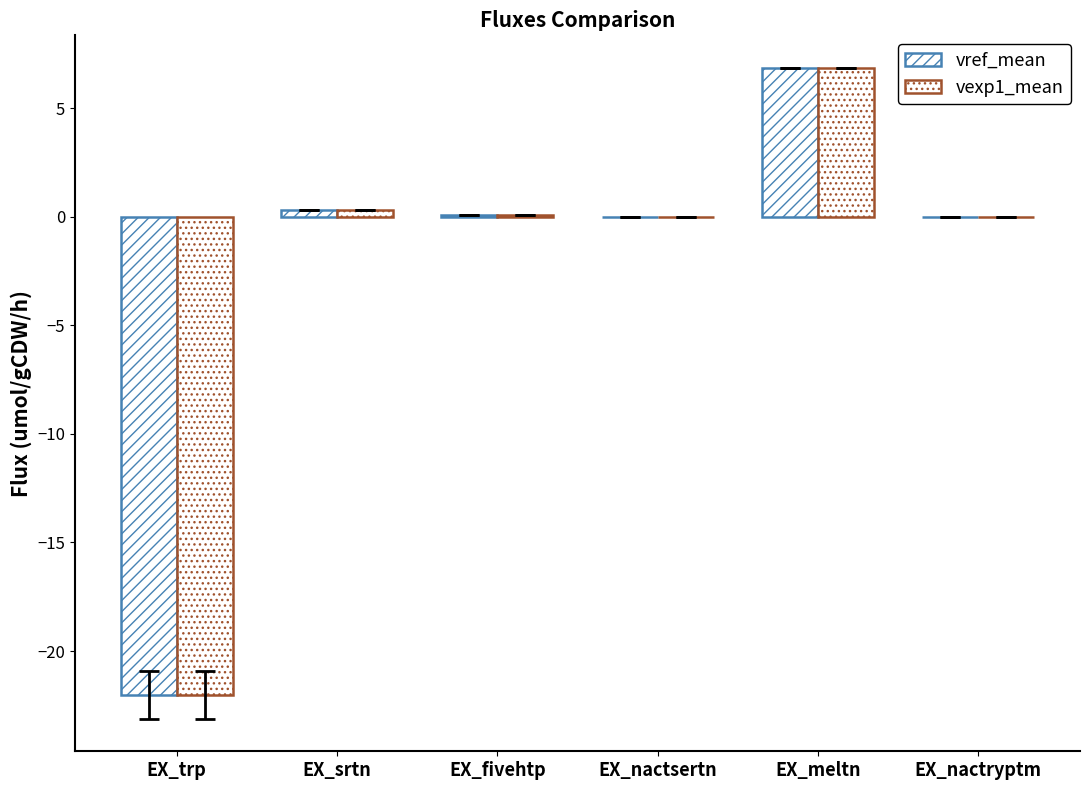

What position from the left is EX_meltn?

5